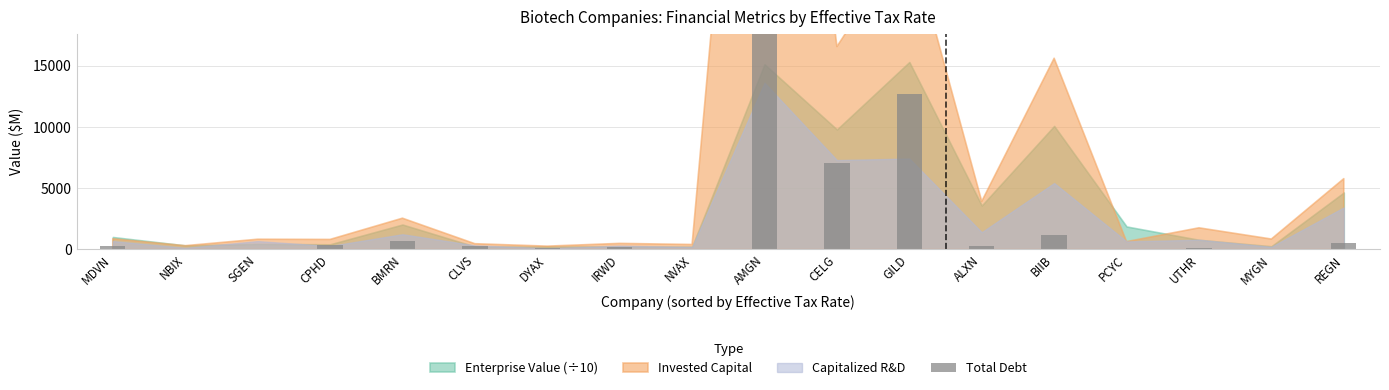

Which label corresponds to the largest value in the chart?

AMGN